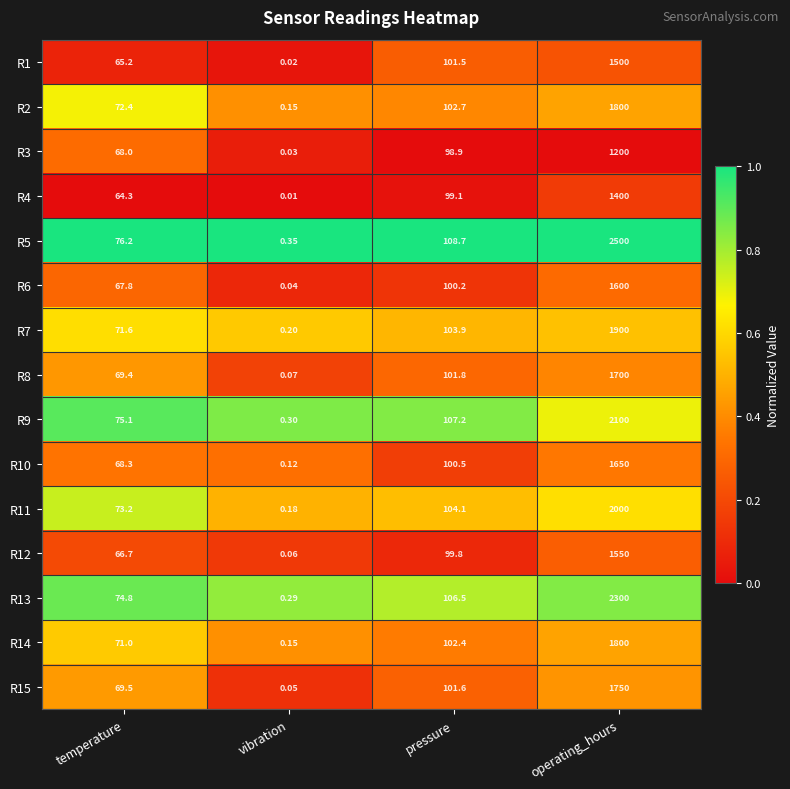

Which series has the largest total across all categories?

R5